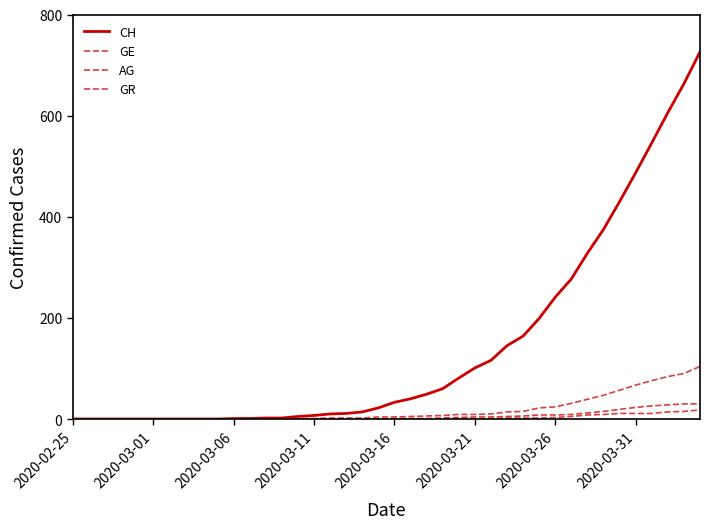

True or false: CH and GE cross at least once.

False